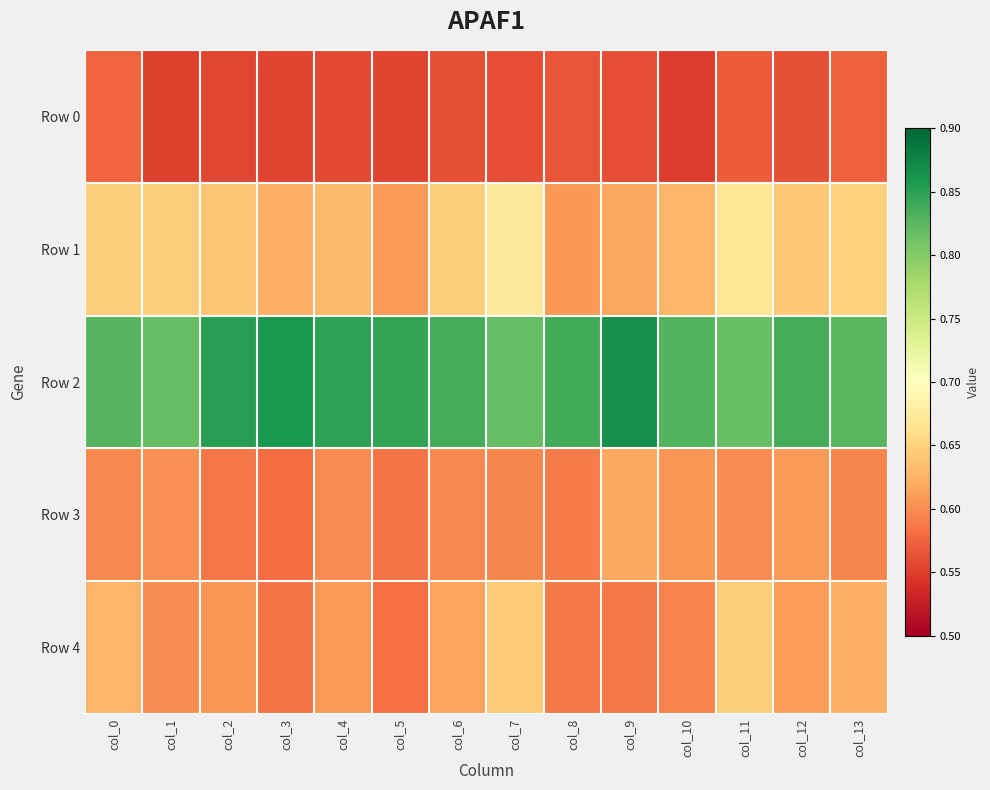

What is the difference between the highest and lowest values at col_0?

0.3